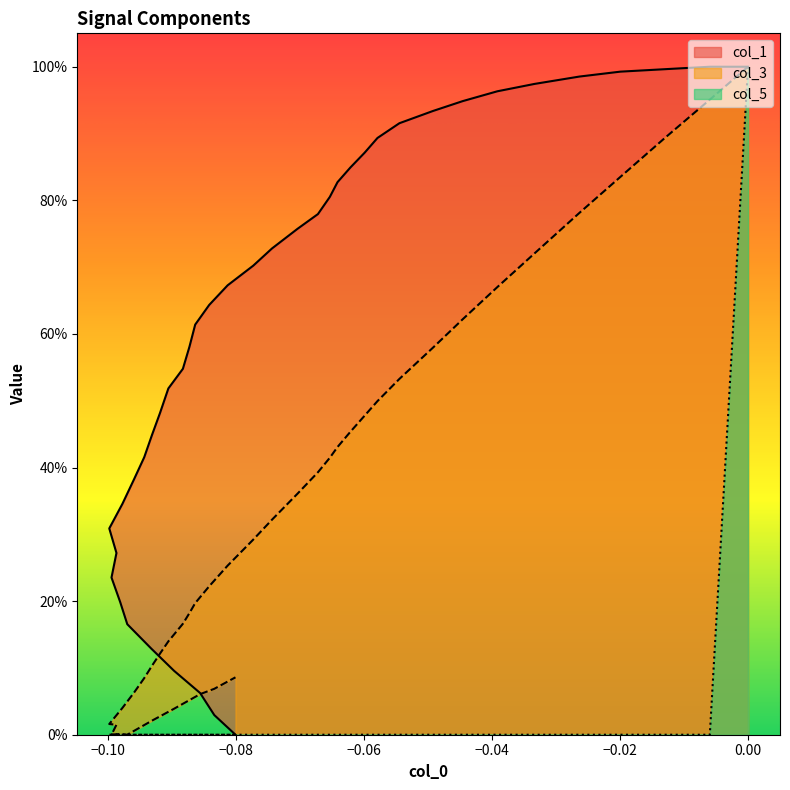

Count the number of data series in this chart.

3